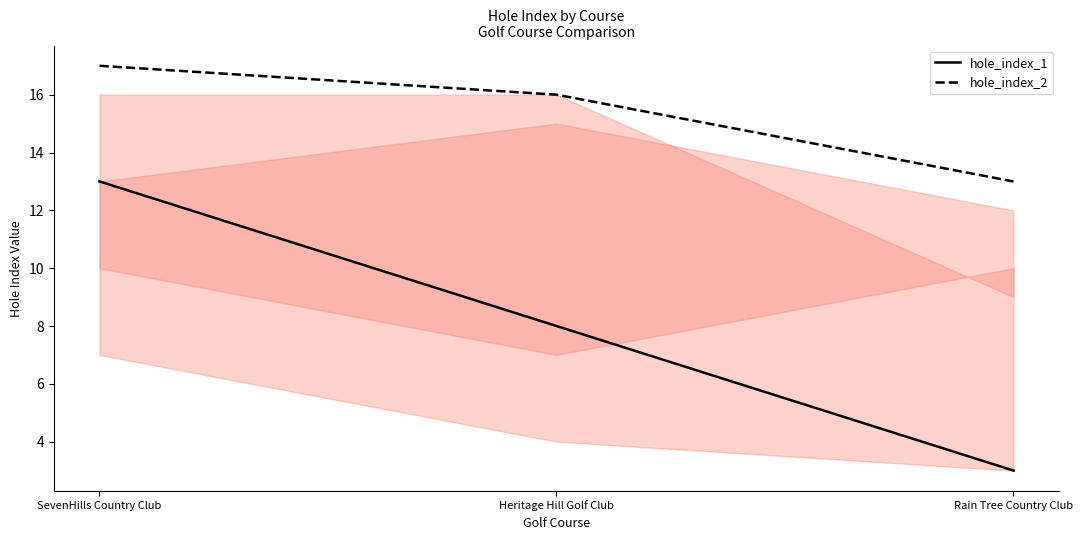

Rank the series by their maximum value, from lowest to highest.

hole_index_1, hole_index_2